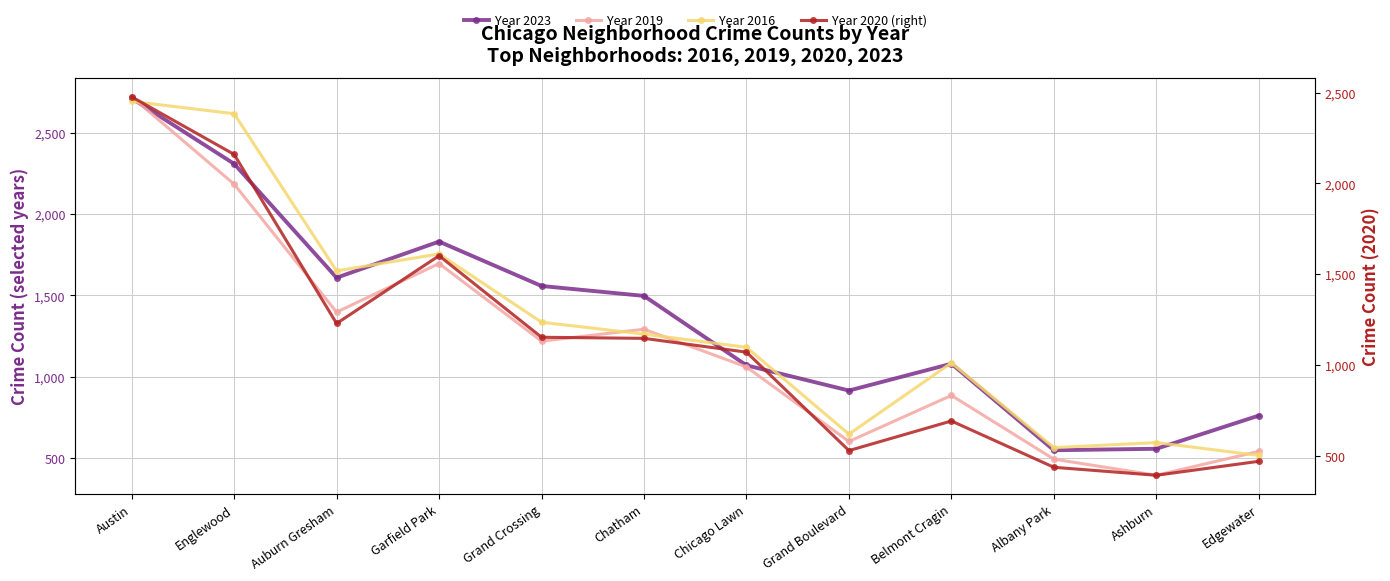

List the labels in order of Year 2016 value, smallest first.

Edgewater, Albany Park, Ashburn, Grand Boulevard, Belmont Cragin, Chicago Lawn, Chatham, Grand Crossing, Auburn Gresham, Garfield Park, Englewood, Austin